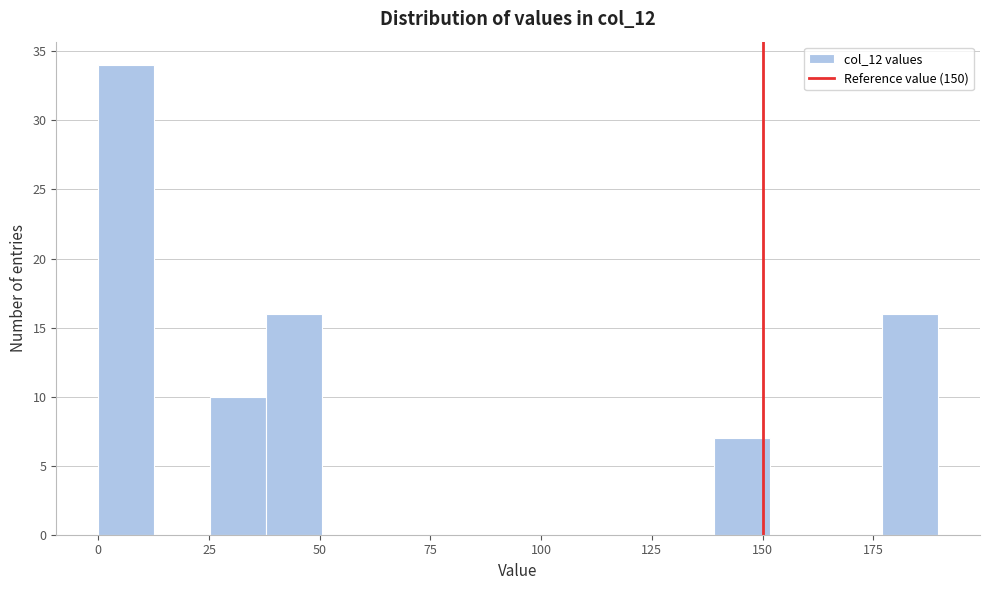

Read against the x-axis, roughly where is the centre of the tallest bar?

5